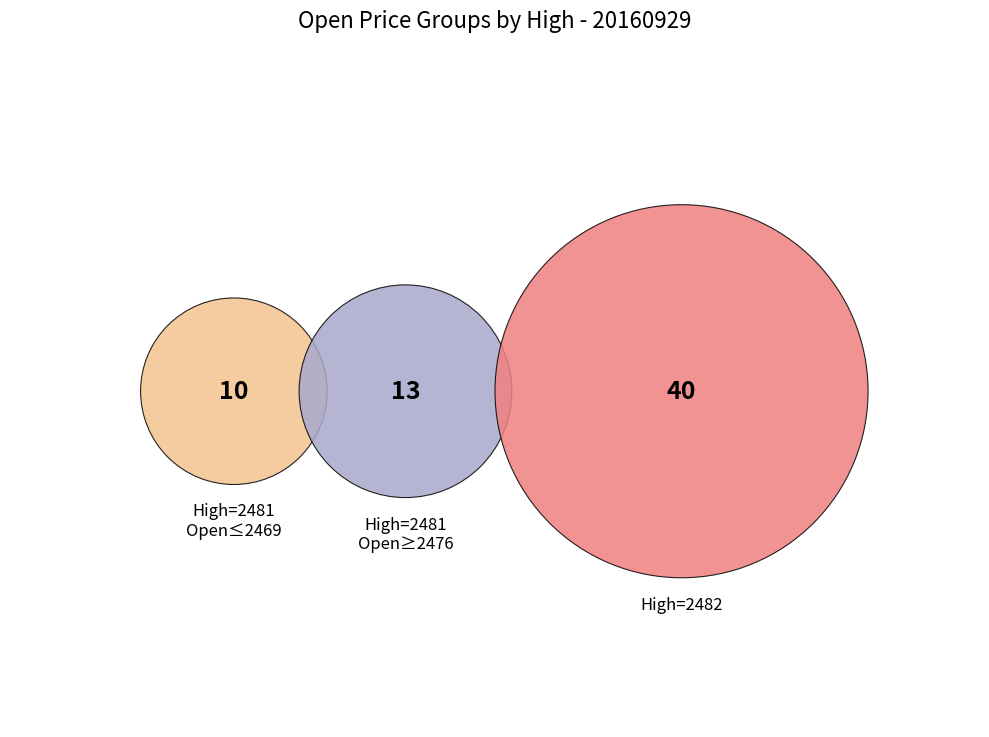

The 2481 slice represents 30% of the pie. True or false?

False